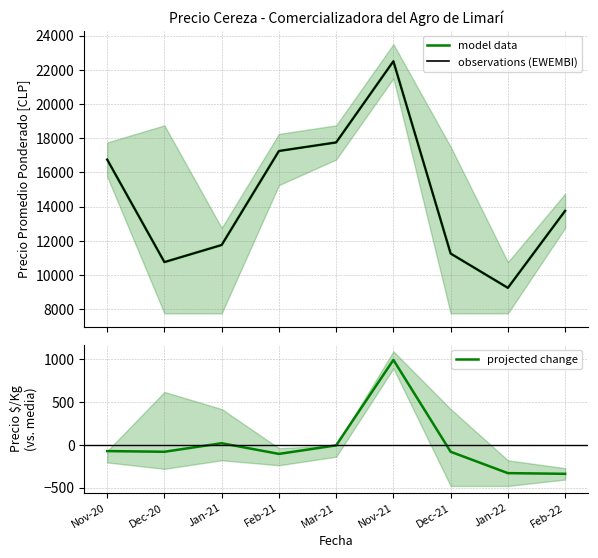

At how many categories does at least one series exceed 146?

9